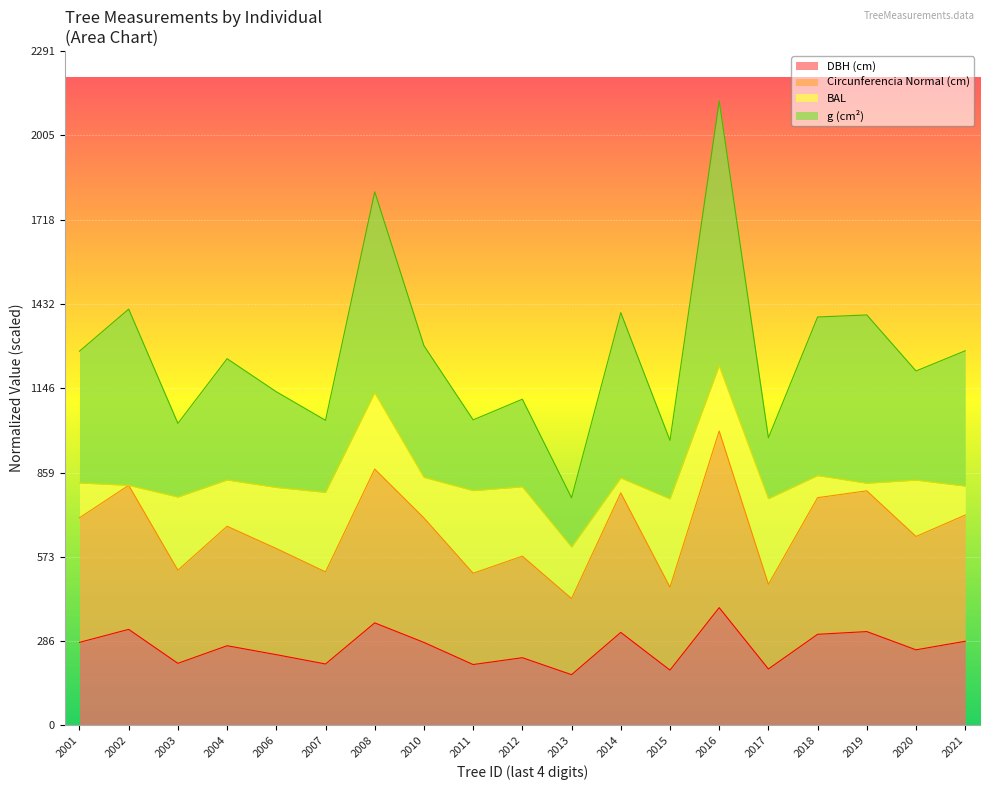

What are all the series names shown in the legend?

DBH (cm), Circunferencia Normal (cm), BAL, g (cm²)